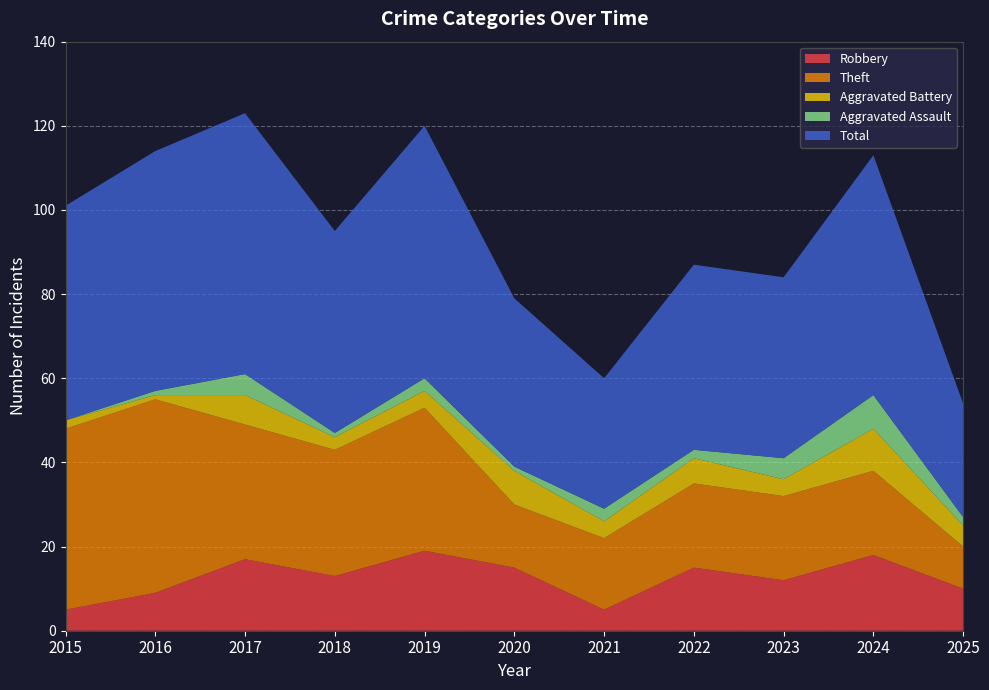

Reading right to left, what are all the values shown in this chart?

Robbery: 10	18	12	15	5	15	19	13	17	9	5
Theft: 10	20	20	20	17	15	34	30	32	46	43
Aggravated Battery: 5	10	4	6	4	8	4	3	7	1	2
Aggravated Assault: 2	8	5	2	3	1	3	1	5	1	0
Total: 27	57	43	44	31	40	60	48	62	57	51